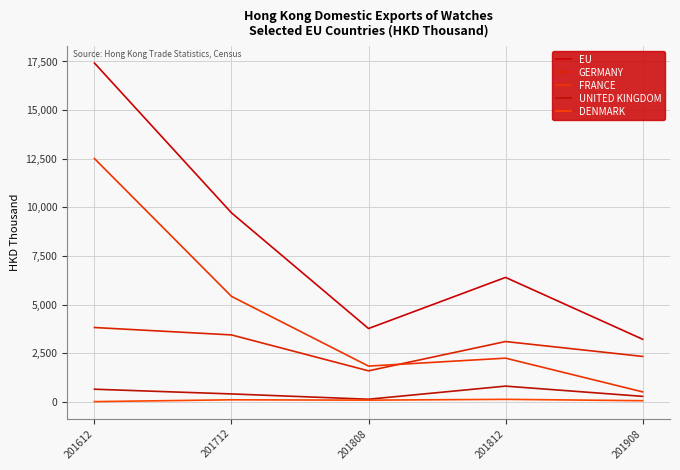

True or false: EU and DENMARK cross at least once.

False